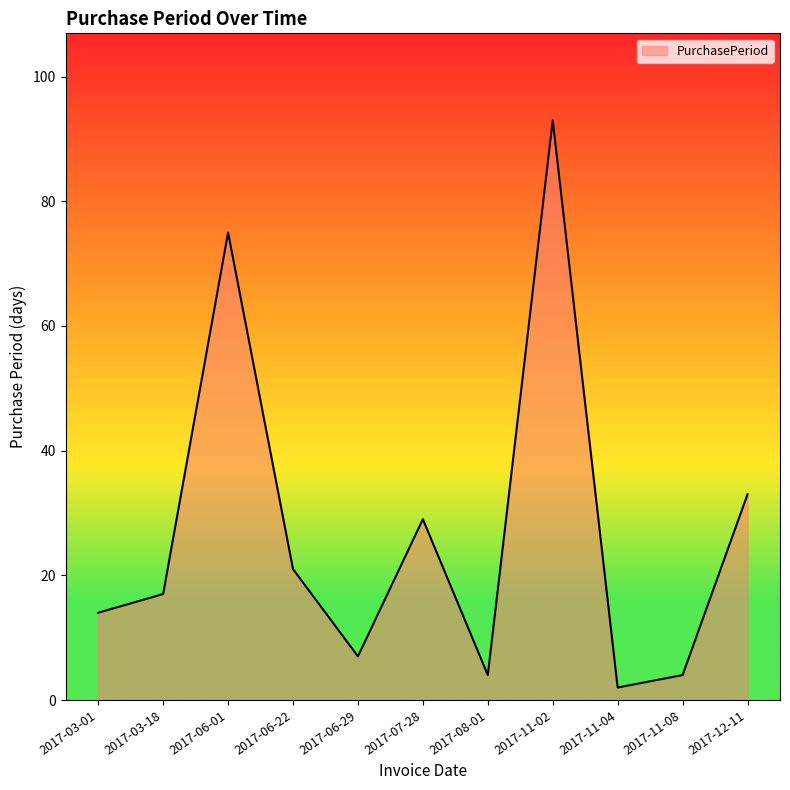

What is the maximum value shown in the chart?

93